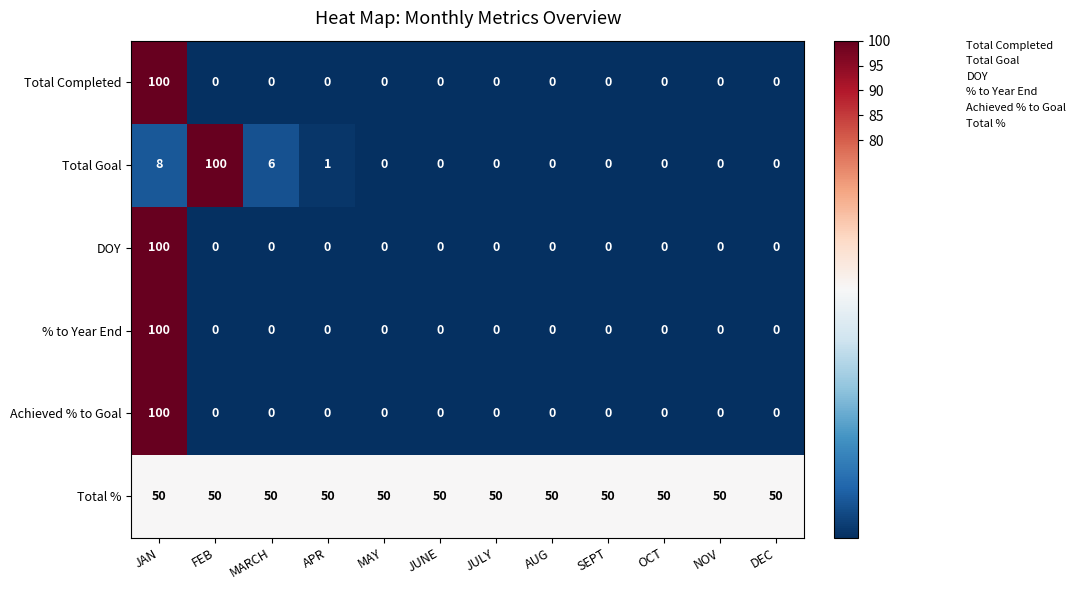

What is the lowest value of the Total % series?

50